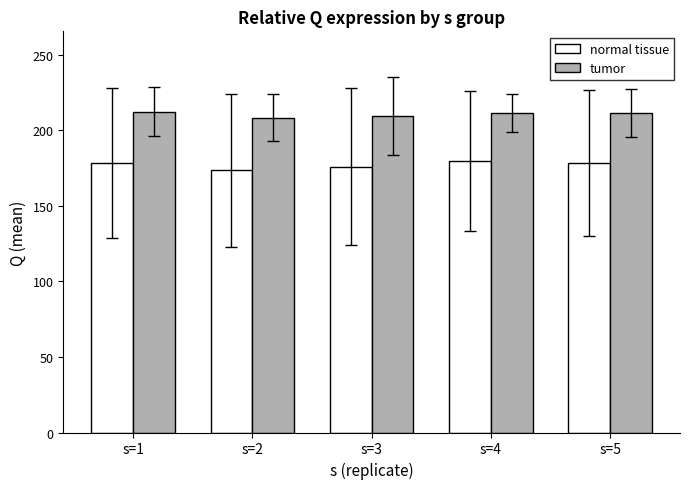

At s=4, list the series in order from smallest to largest.

normal tissue, tumor